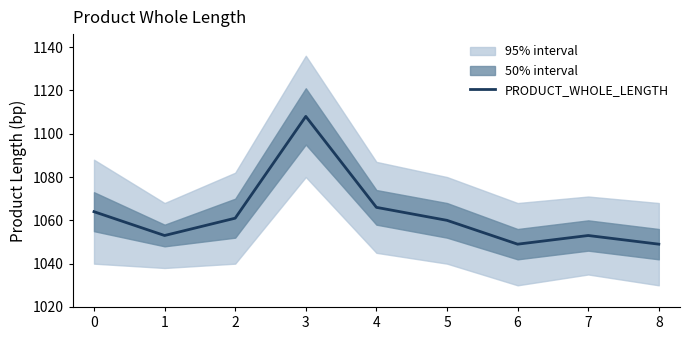

Reading left to right, list all the values displayed in this chart.

1064	1053	1061	1108	1066	1060	1049	1053	1049